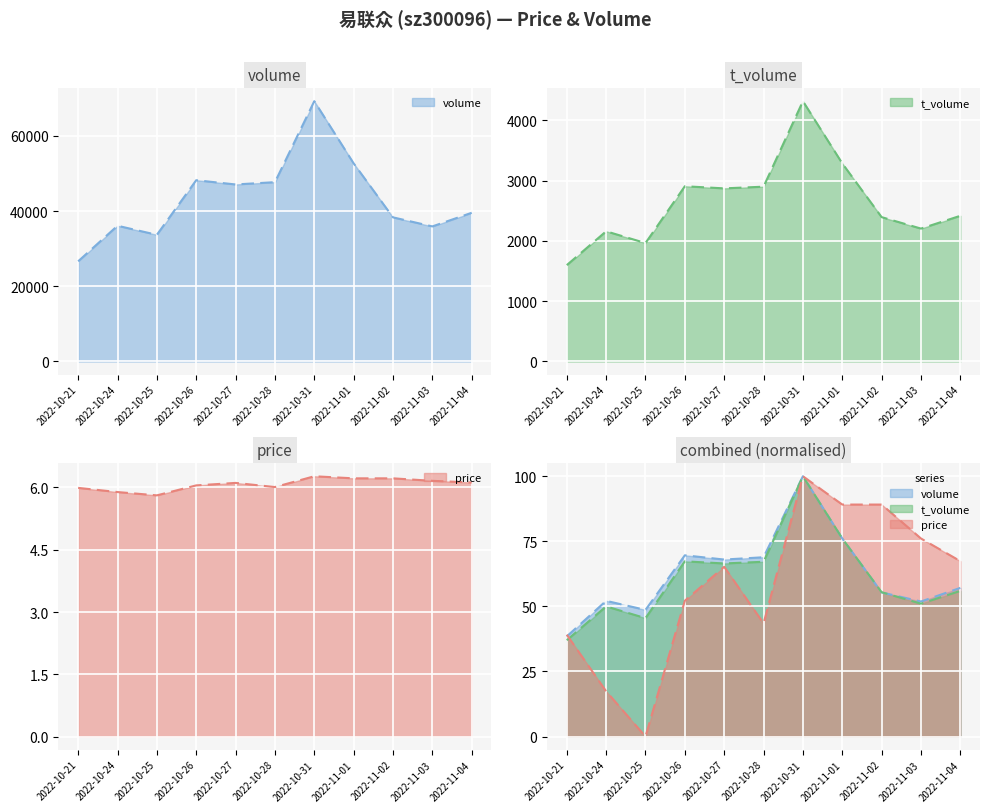

The t_volume series shows 2204.0 at 2022-11-03. True or false?

True